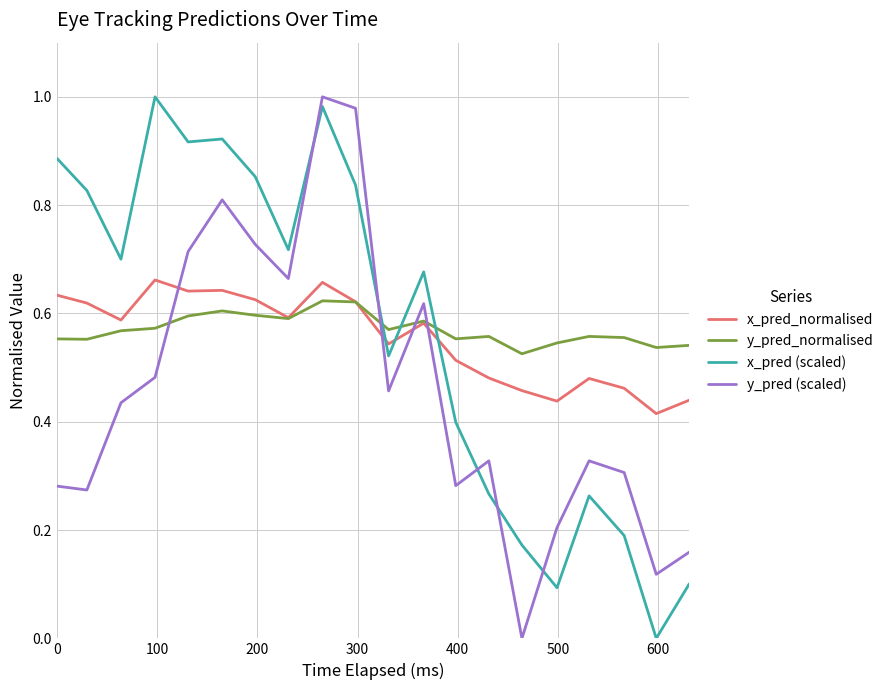

Does the chart have visible grid lines?

Yes